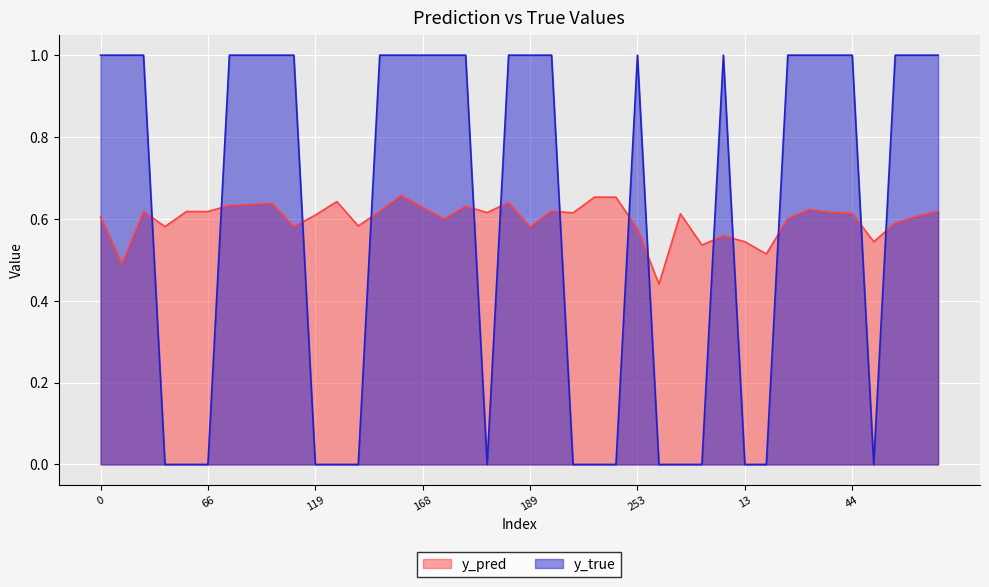

What is the sum of the y_pred values at 5 and 8?

1.1